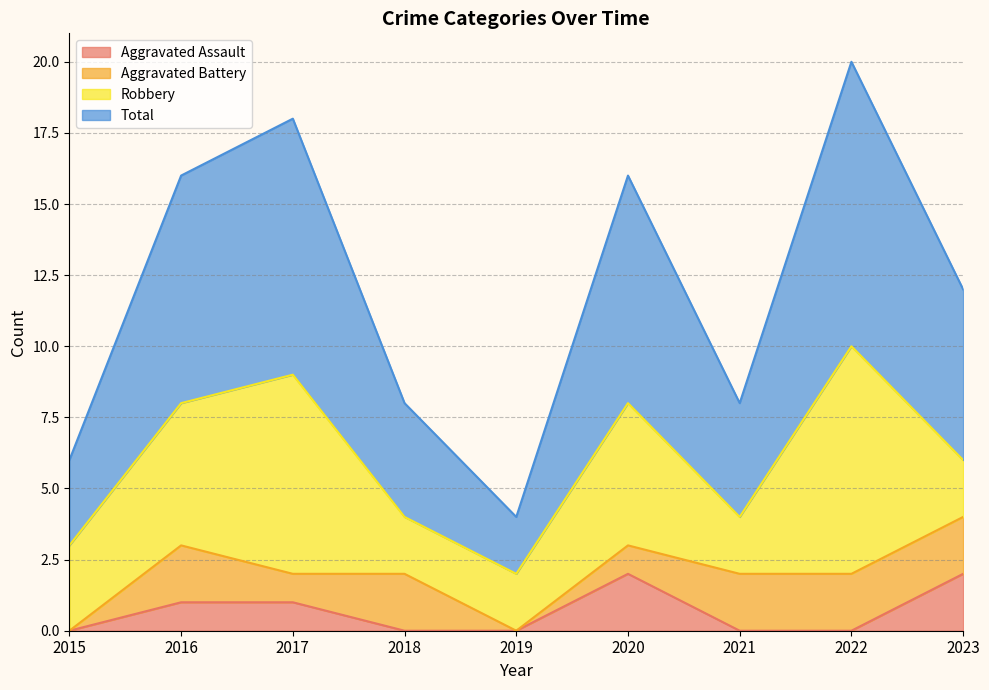

What is the sum of the Total values at 2018 and 2019?

6